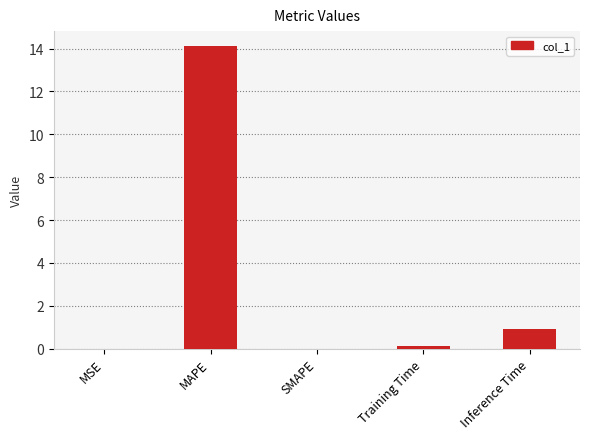

What is the sum of all values?

15.1